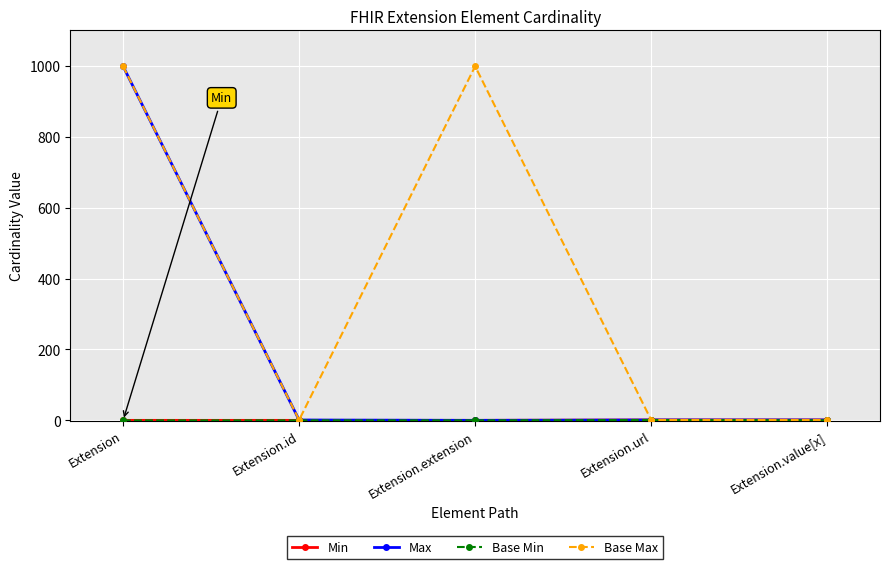

What is the difference between the highest and lowest values at Extension.extension?

999